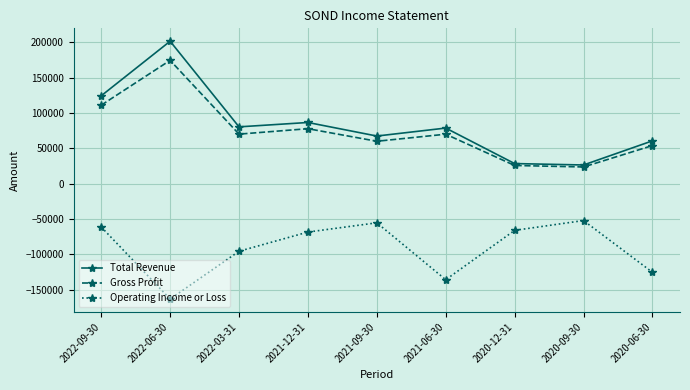

Does the chart display data point markers on the line(s)?

Yes